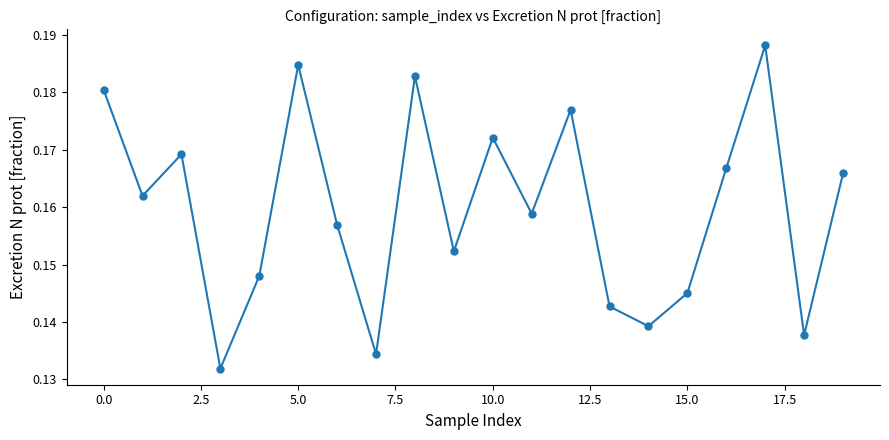

Count the values in the range 0 to 1.

20